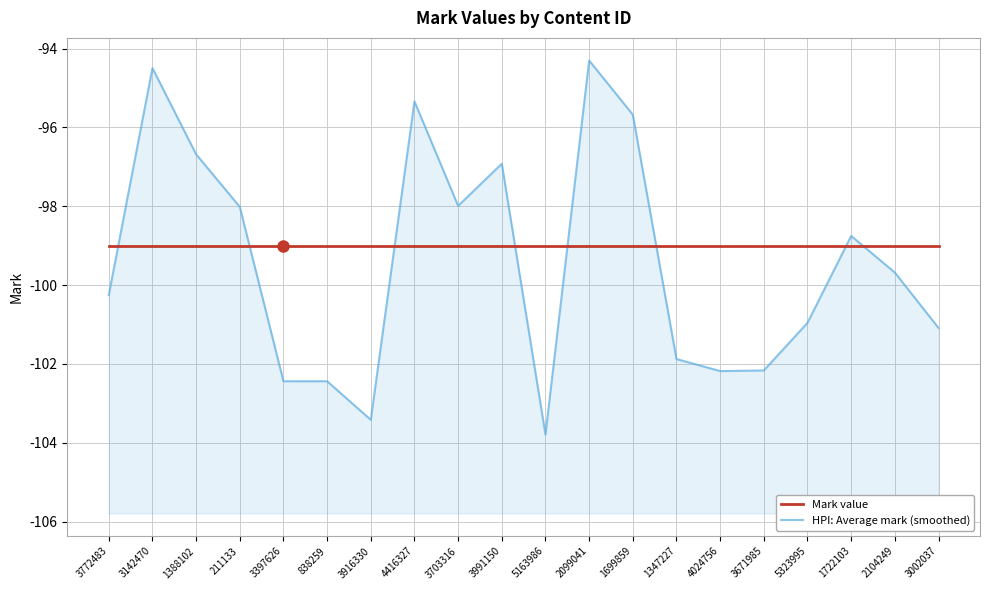

Which category has the lowest value in the HPI: Average mark (smoothed) series?

5163986